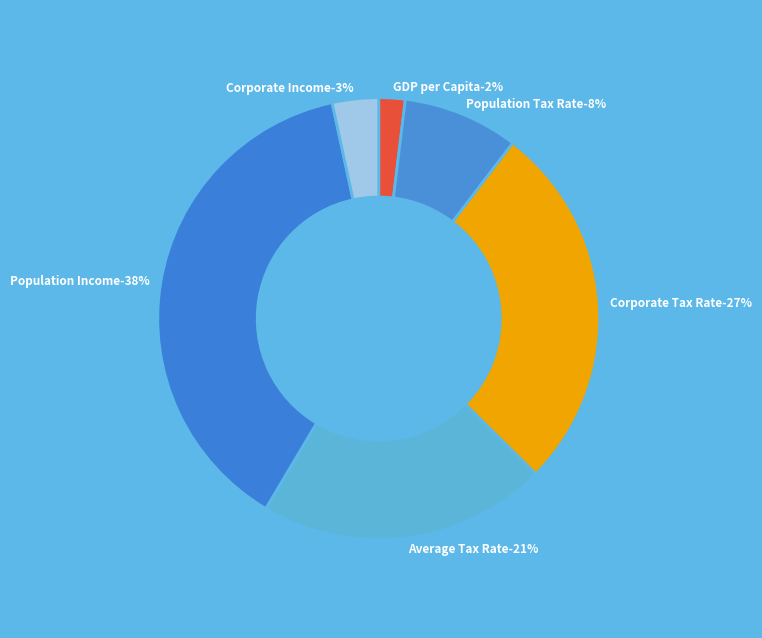

What is the largest slice in the pie chart?

Population Income